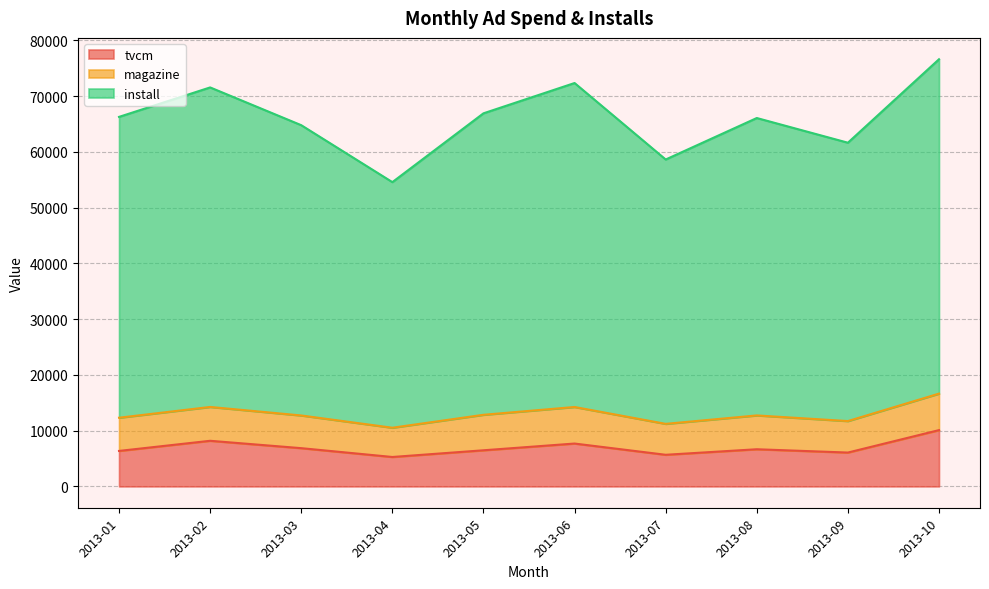

The tvcm series shows 3346 at 2013-04. True or false?

False